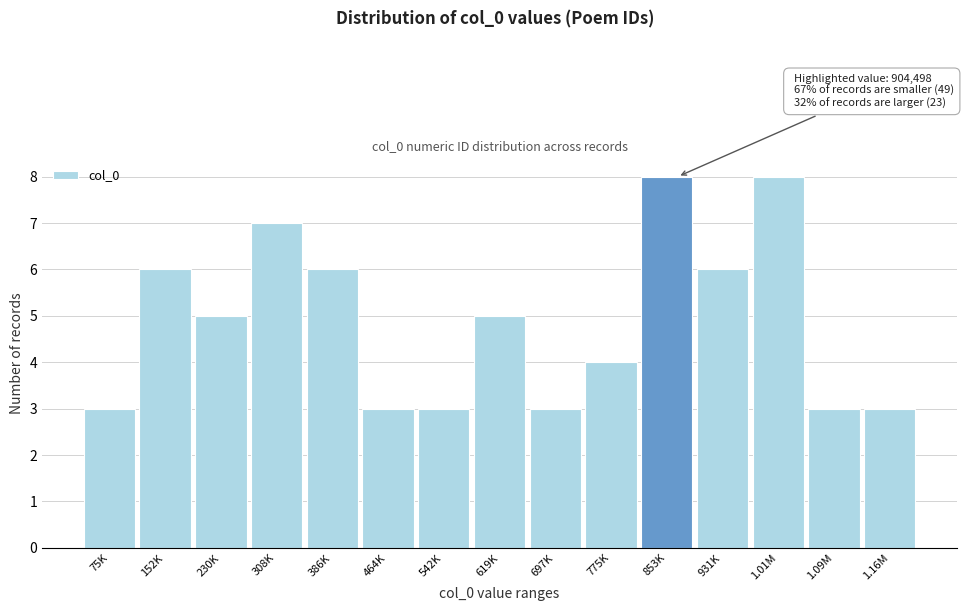

Reading left to right, transcribe all the data shown in this chart.

3	6	5	7	6	3	3	5	3	4	8	6	8	3	3